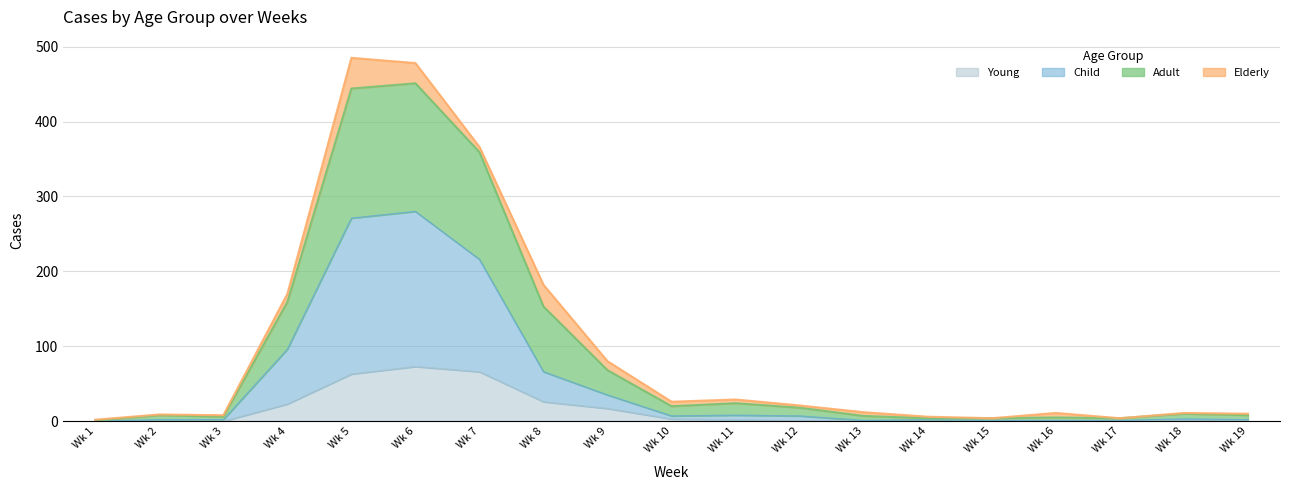

What are all the series names shown in the legend?

Young, Child, Adult, Elderly